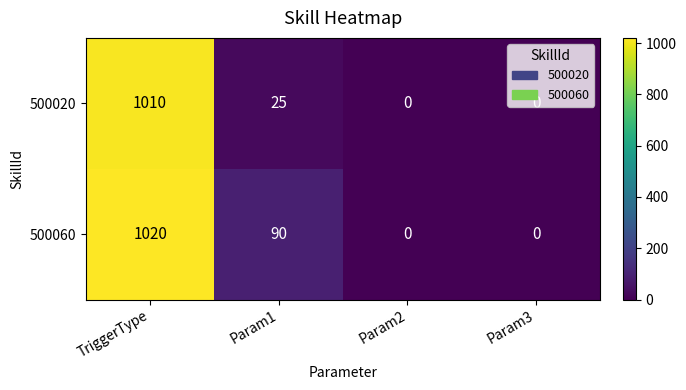

What is the maximum value shown in the chart?

1020